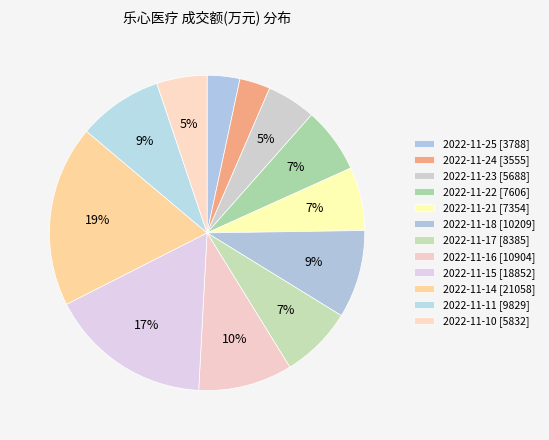

To the nearest percent, what is the combined percentage of 2022-11-18 and 2022-11-22?

16%